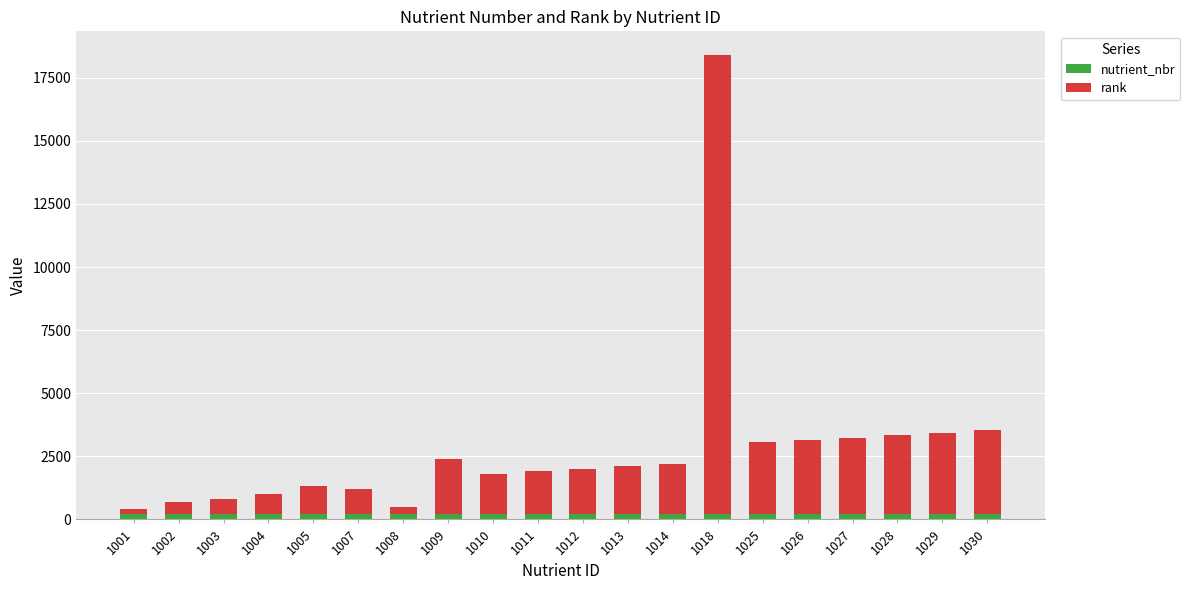

What is the total value across all series at 1029?

3433